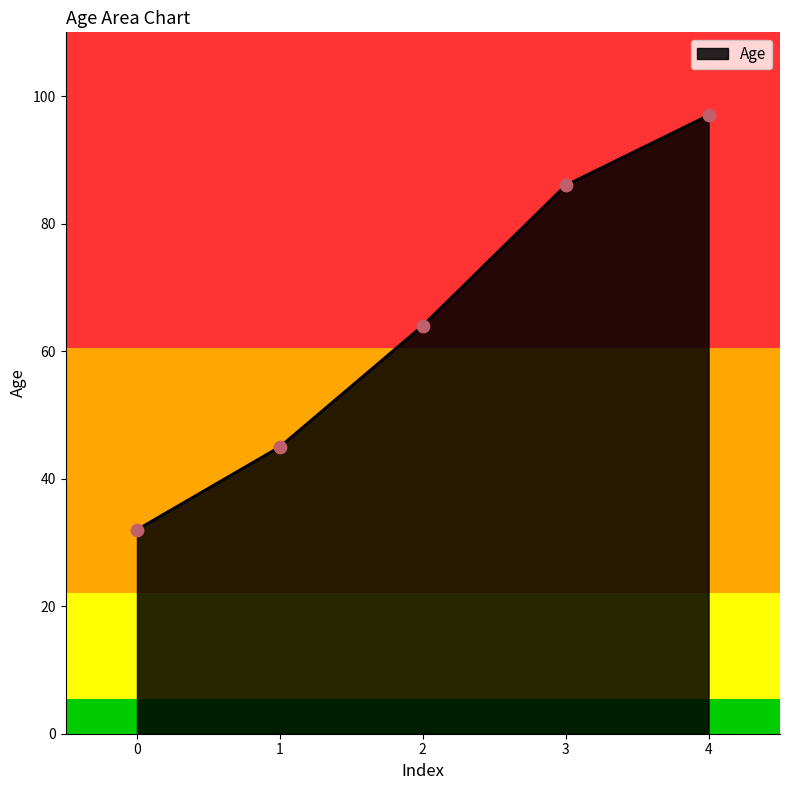

Which has a higher value, 1 or 2?

2